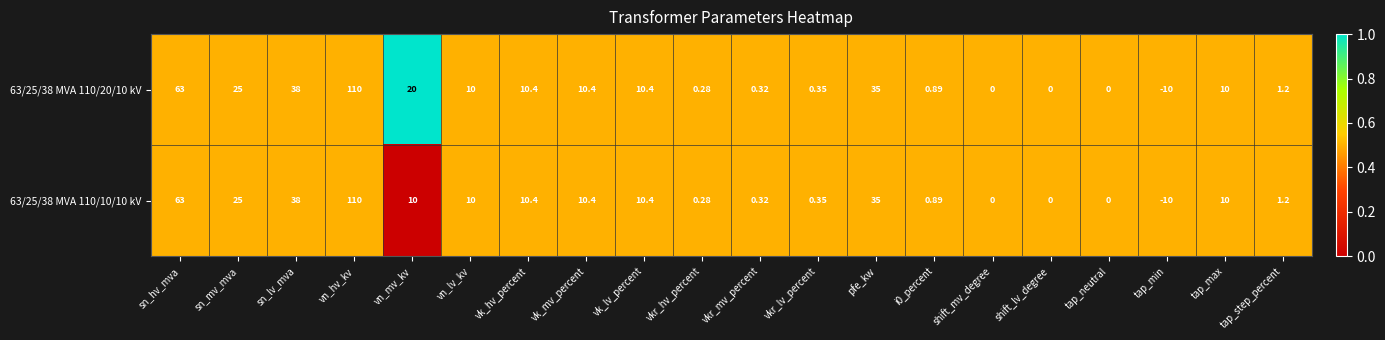

At which label is 63/25/38 MVA 110/20/10 kV closest to 50?

sn_lv_mva